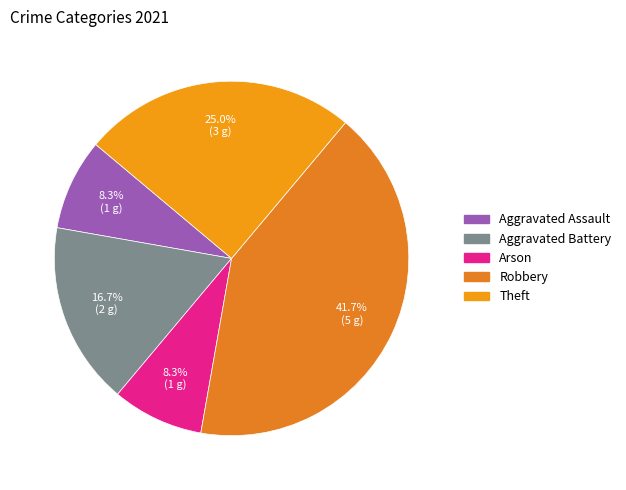

How many segments does this pie chart have?

5